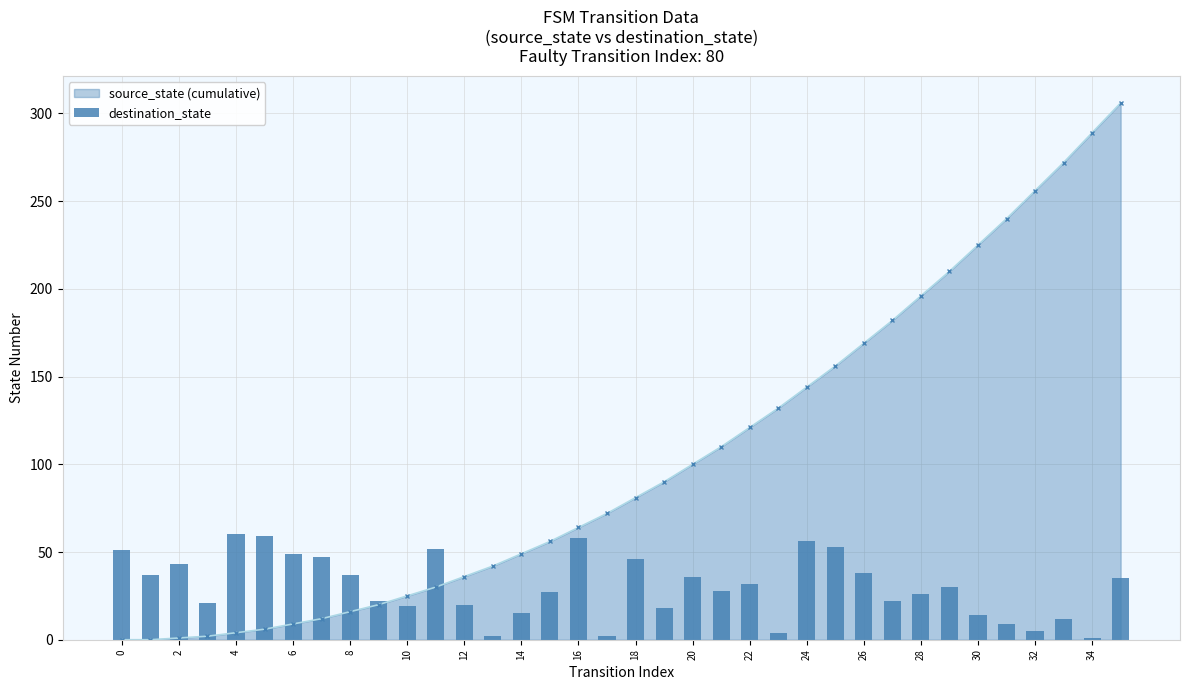

Is it true that source_state (cumulative) equals 100 at 20?

True